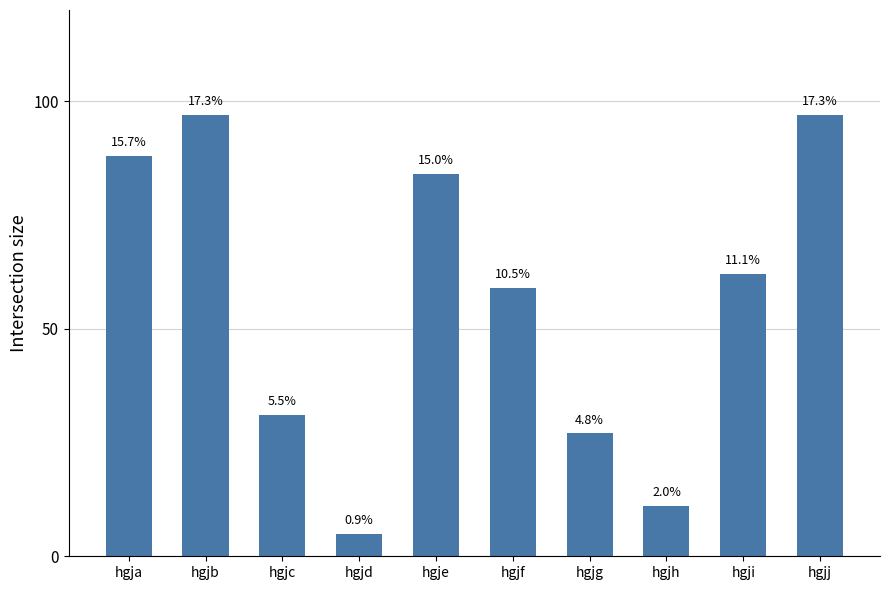

How many bars are there in total?

10